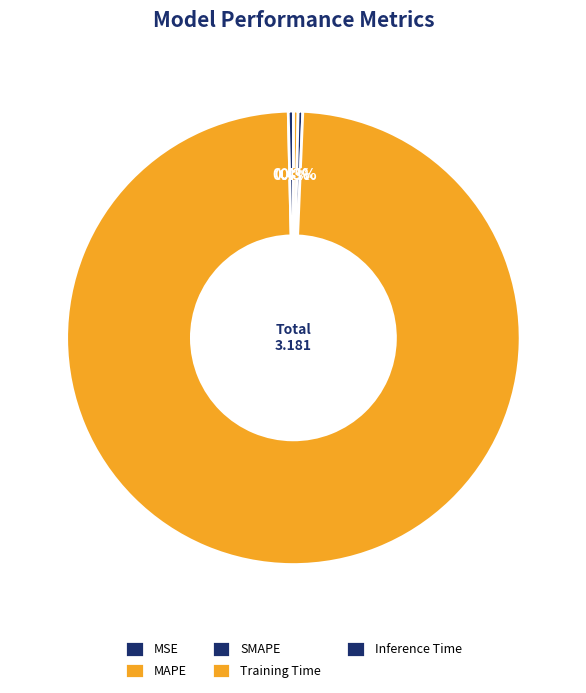

Does Training Time account for over 50% of the chart?

Yes